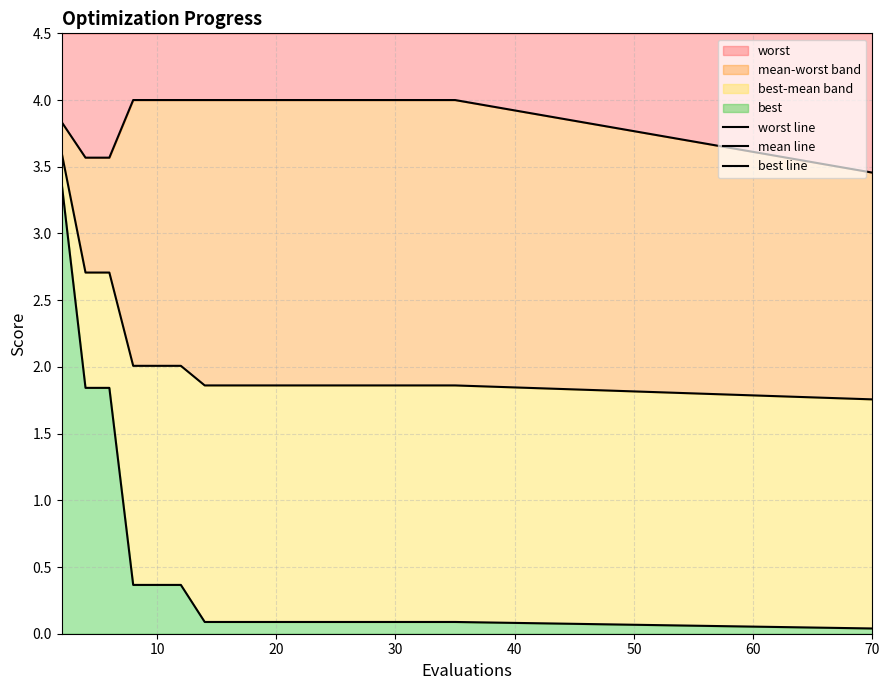

What is the value of the best line point at the 10th from the left?

0.1